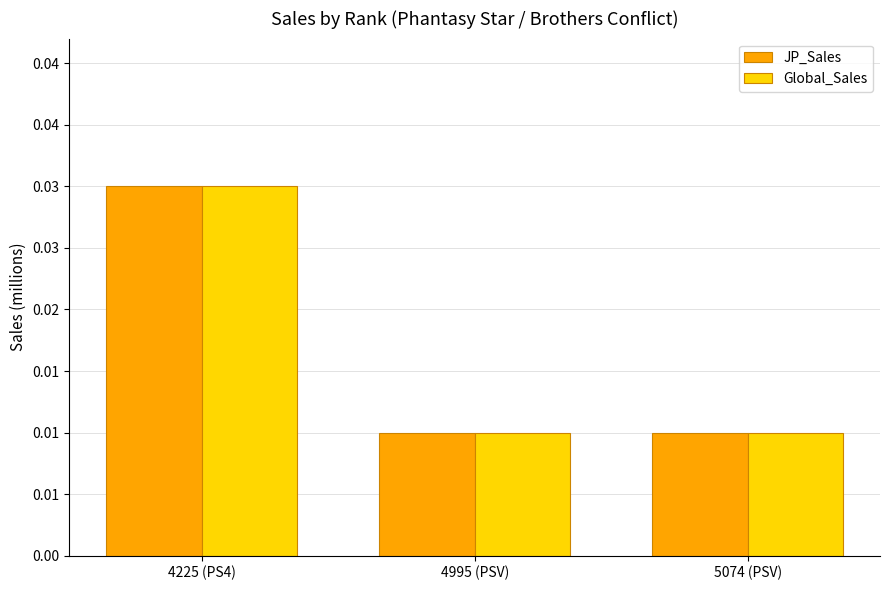

Does the chart contain any negative values?

No